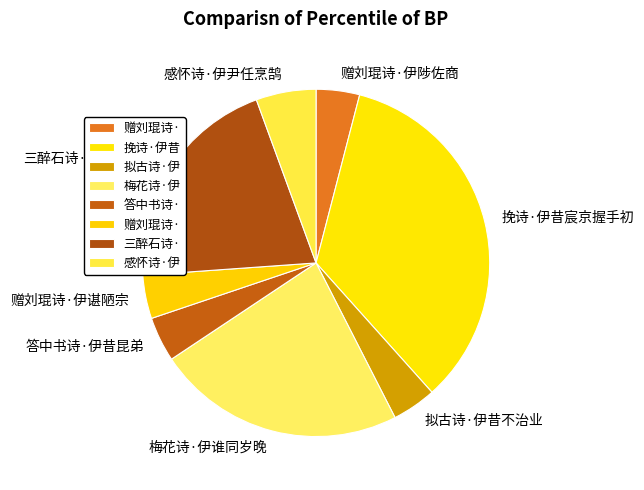

How many slices are in this pie chart?

8